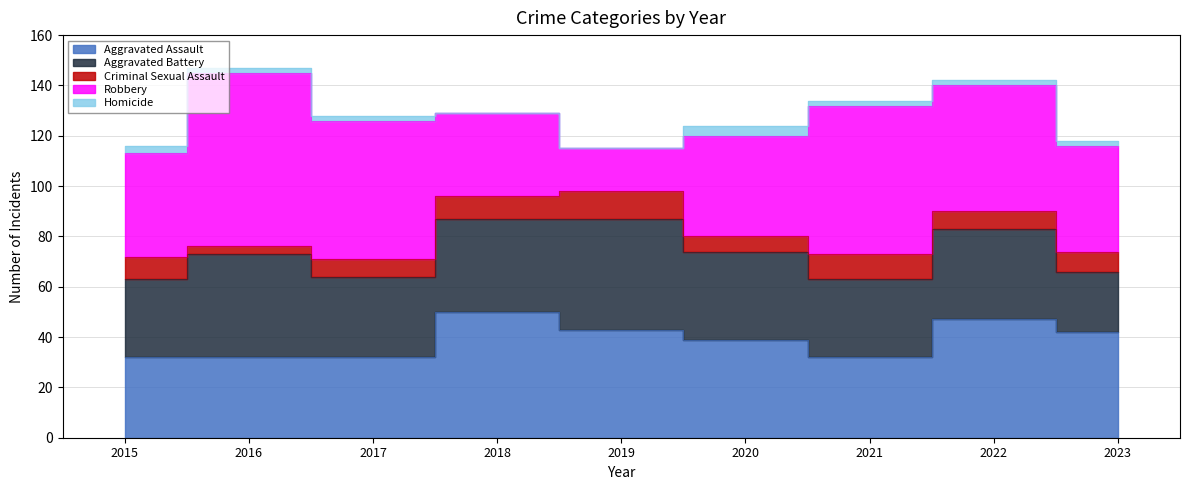

Count the number of categories in the chart.

9